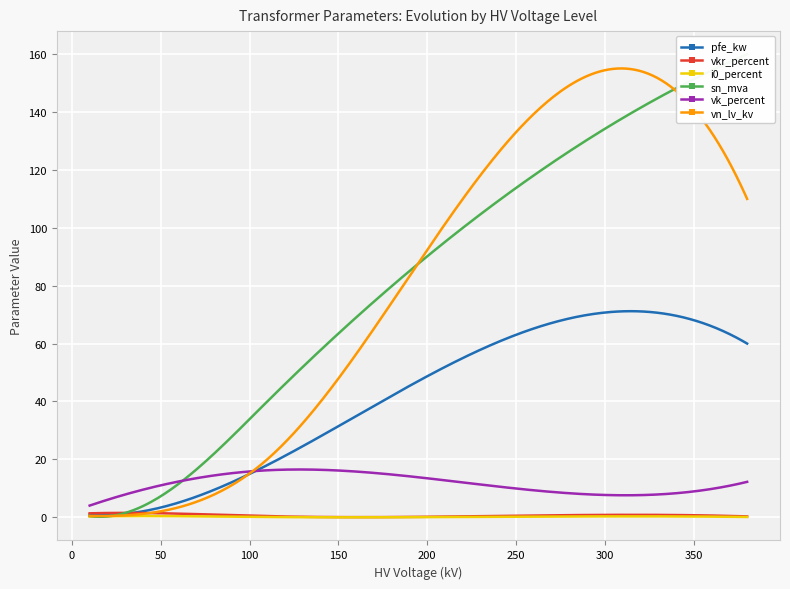

What is the maximum value for pfe_kw?

71.2